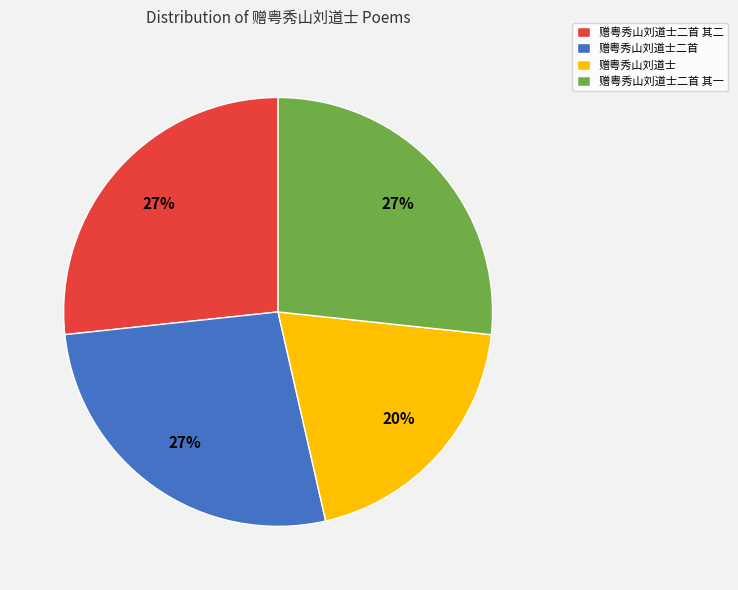

Which has a higher value, 赠粤秀山刘道士 or 赠粤秀山刘道士二首 其一?

赠粤秀山刘道士二首 其一